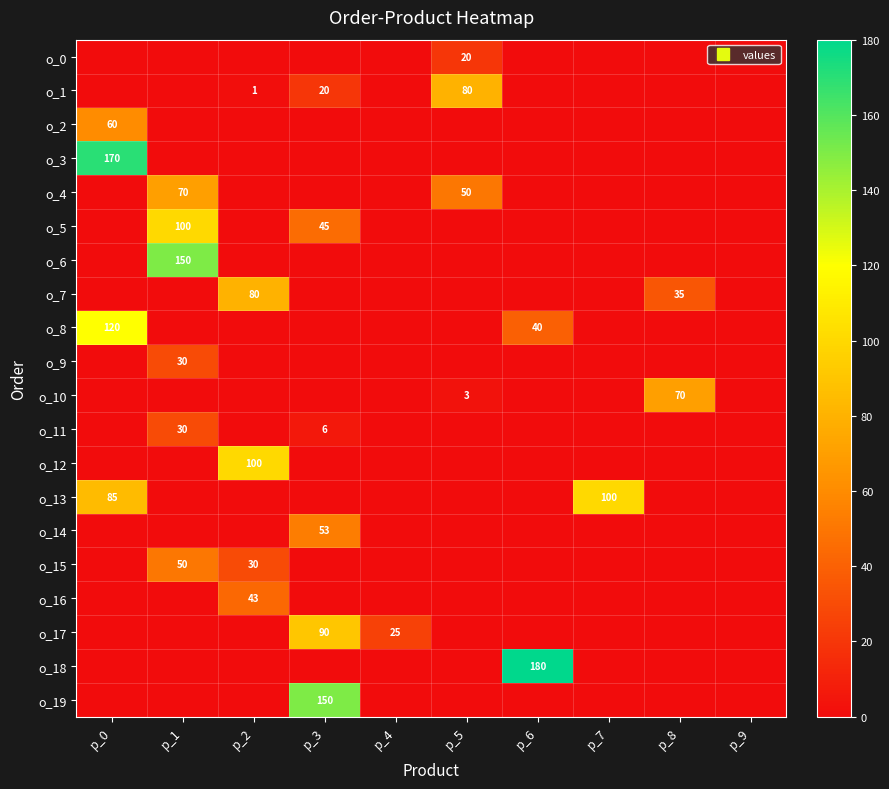

At which category is the sum across all series the highest?

p_0